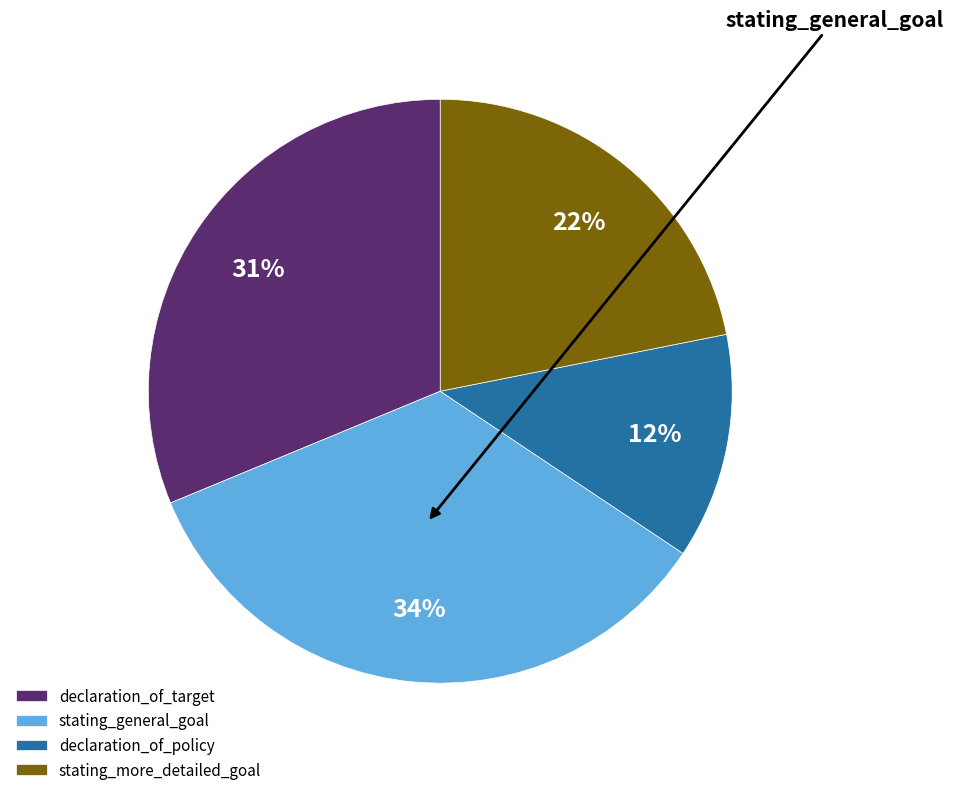

Between stating_general_goal and stating_more_detailed_goal, which is larger?

stating_general_goal